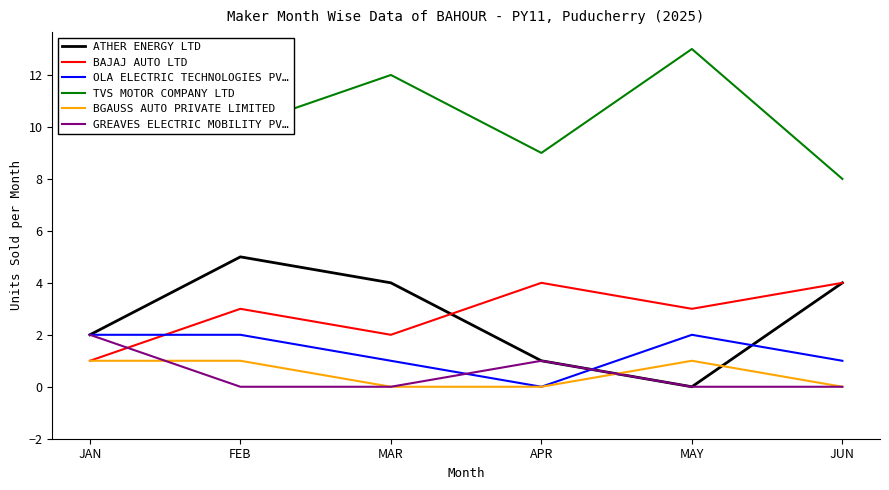

How many series are shown in this chart?

6